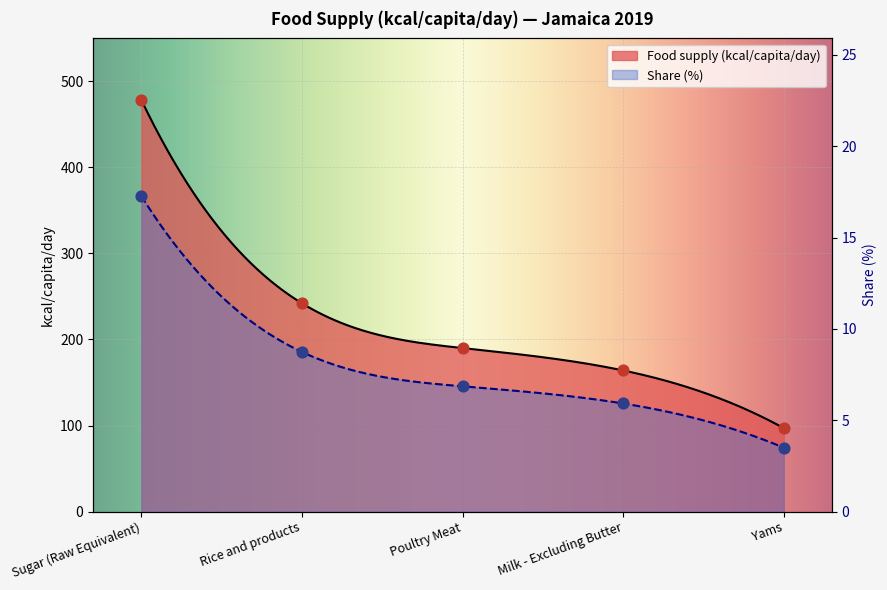

At how many categories does at least one series exceed 420?

1